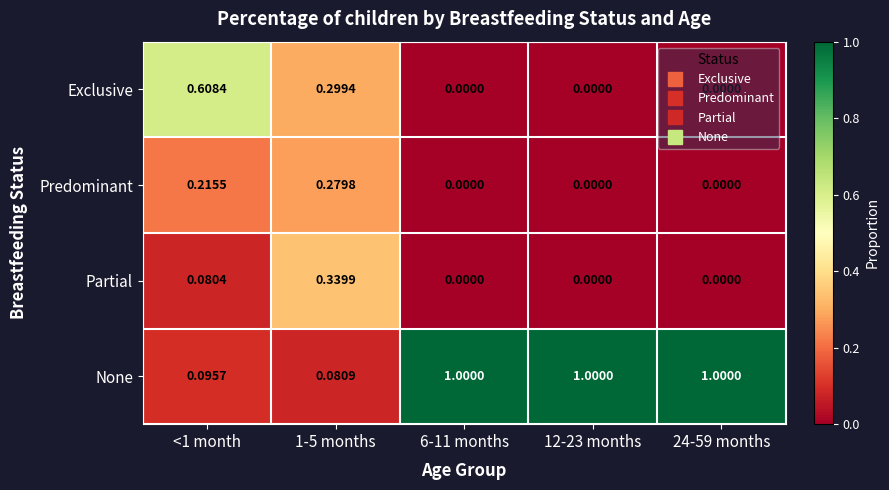

Between <1 month and 12-23 months, which series saw the biggest shift?

None